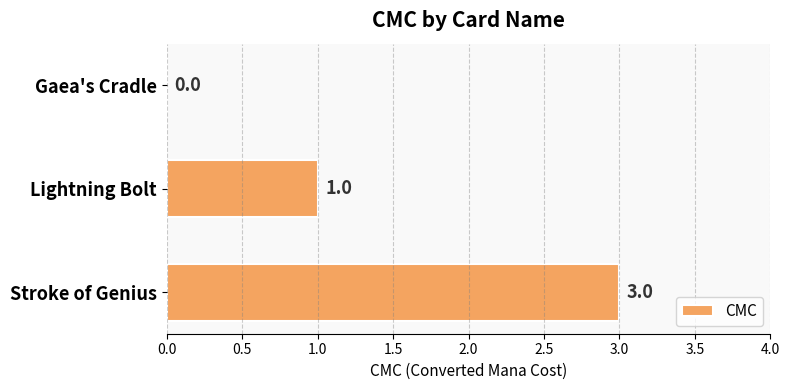

Reading top to bottom, extract all data points from this chart.

Gaea's Cradle=0	Lightning Bolt=1	Stroke of Genius=3